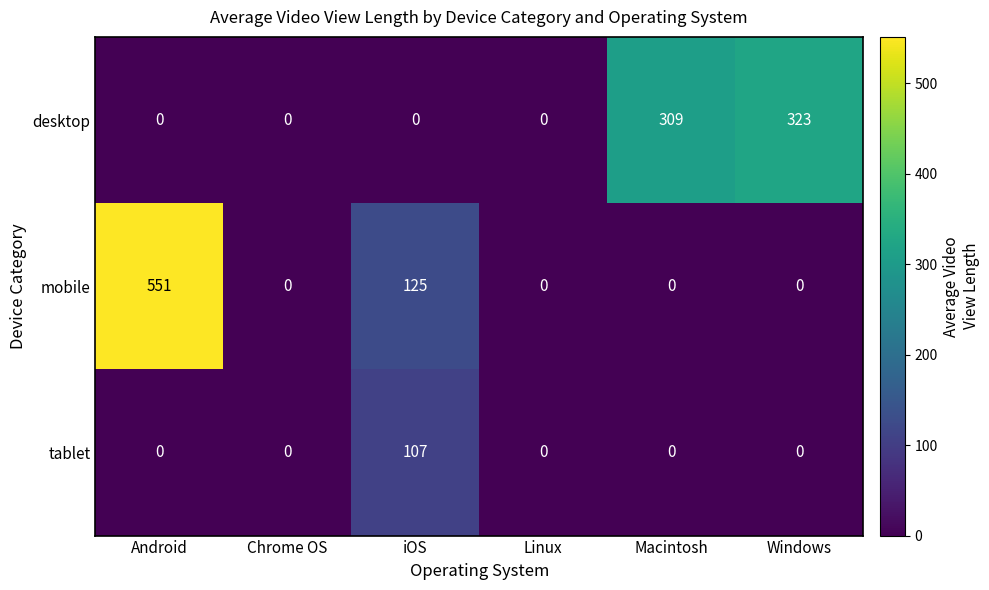

Which series changed the most between Chrome OS and Macintosh?

desktop